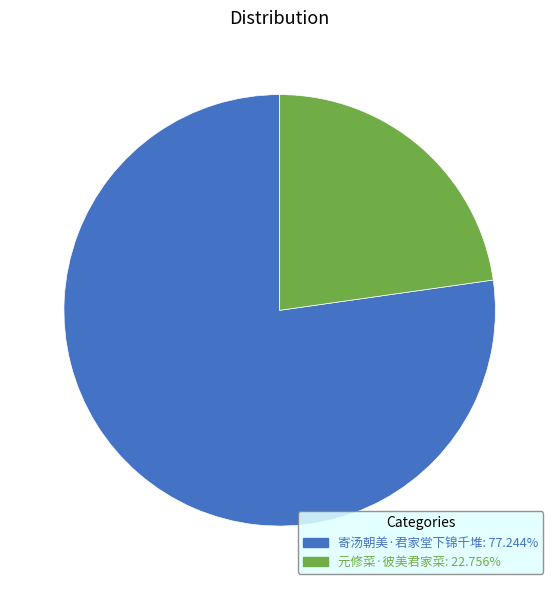

Rank the categories by value from lowest to highest.

元修菜·彼美君家菜, 寄汤朝美·君家堂下锦千堆